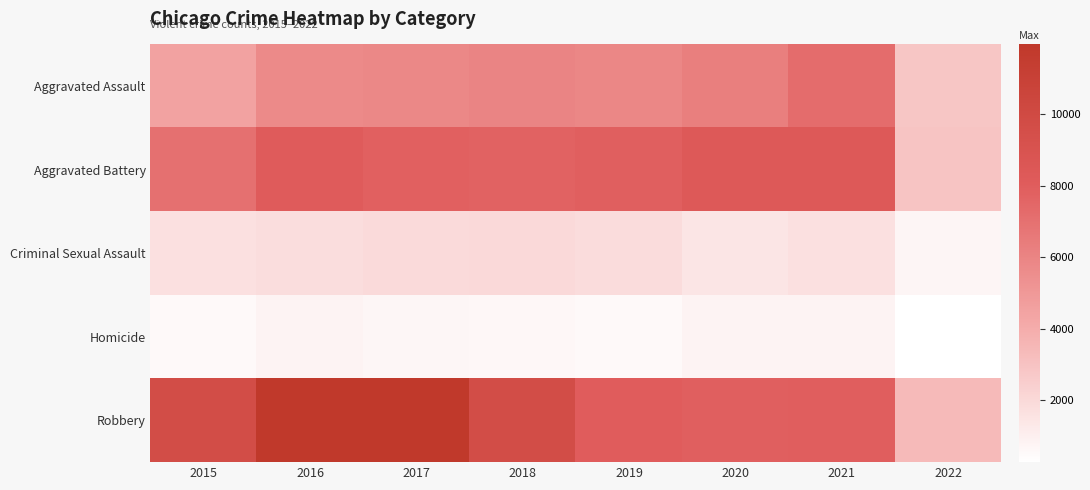

At which category is the sum across all series the highest?

2016